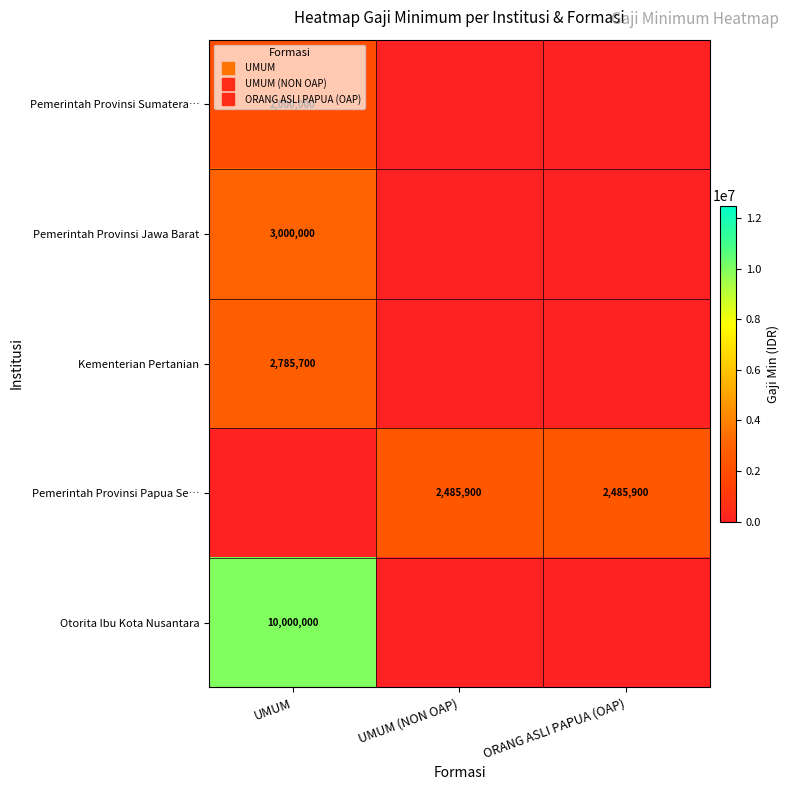

Is it true that Pemerintah Provinsi Sumatera… equals 2000000 at UMUM?

True